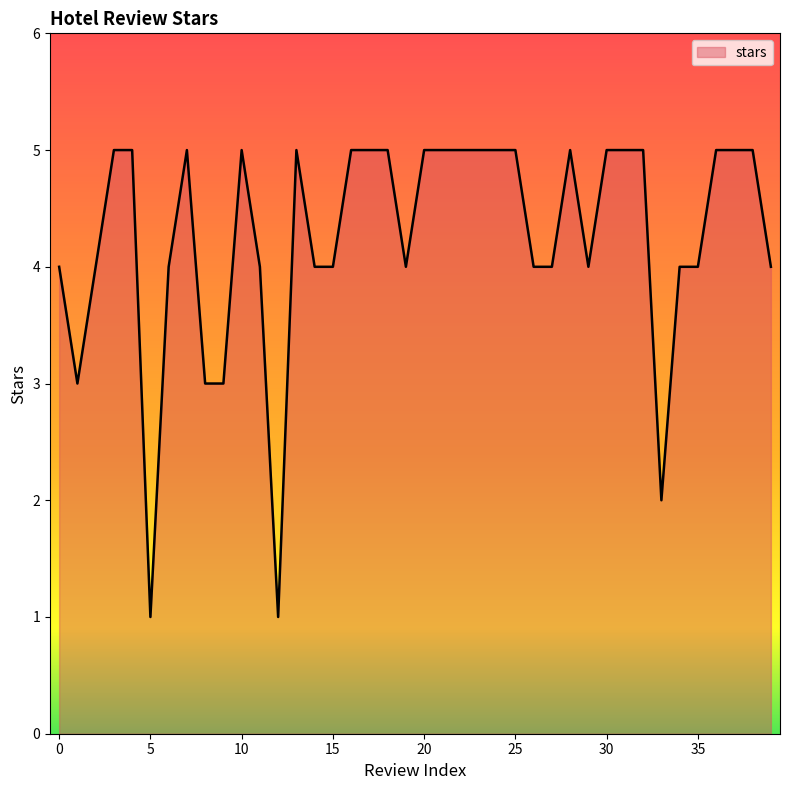

How many lines are shown in the chart?

1